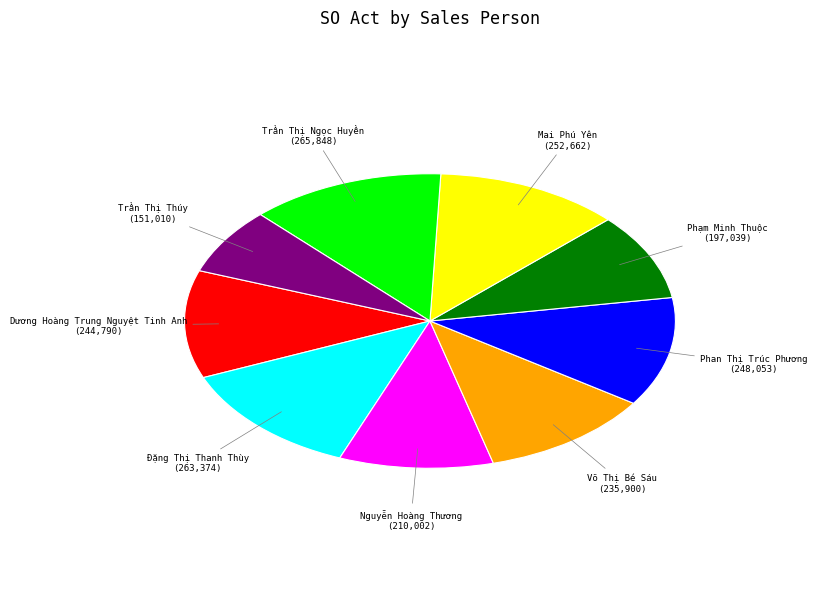

Is there any slice that represents more than half of the pie?

No